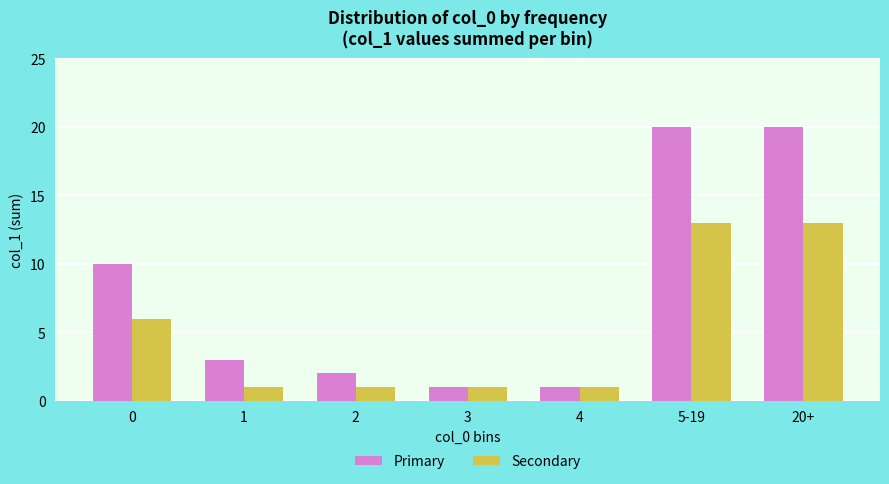

What is the sum of the Primary values at 2 and 5-19?

22